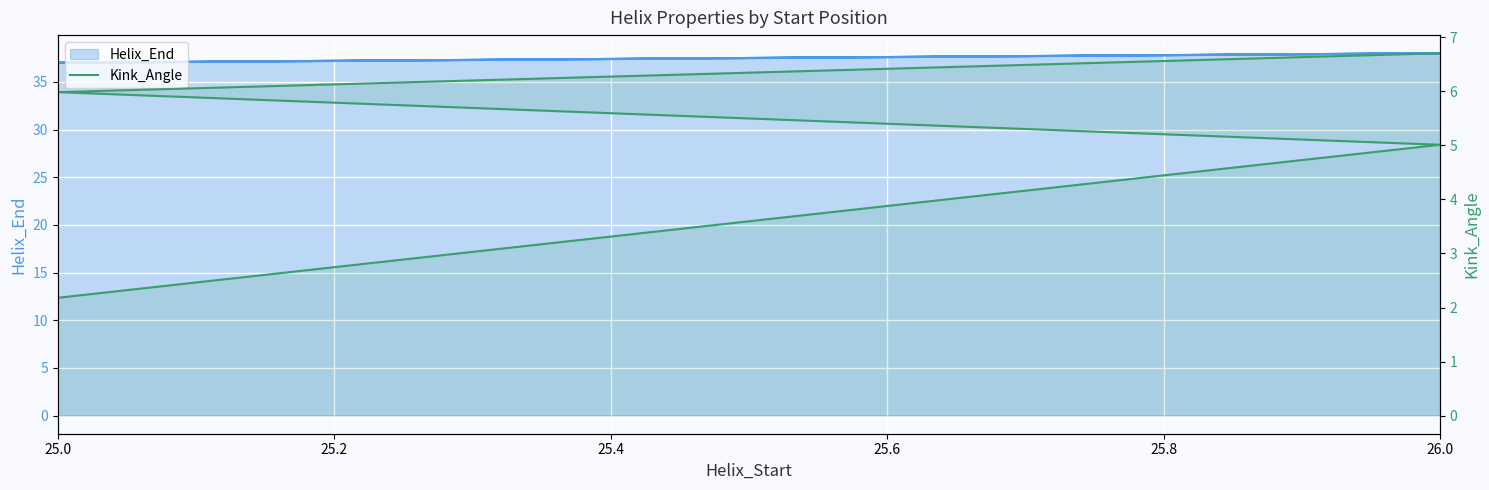

Is it true that Helix_End_line equals 14.7 at 25.0?

False